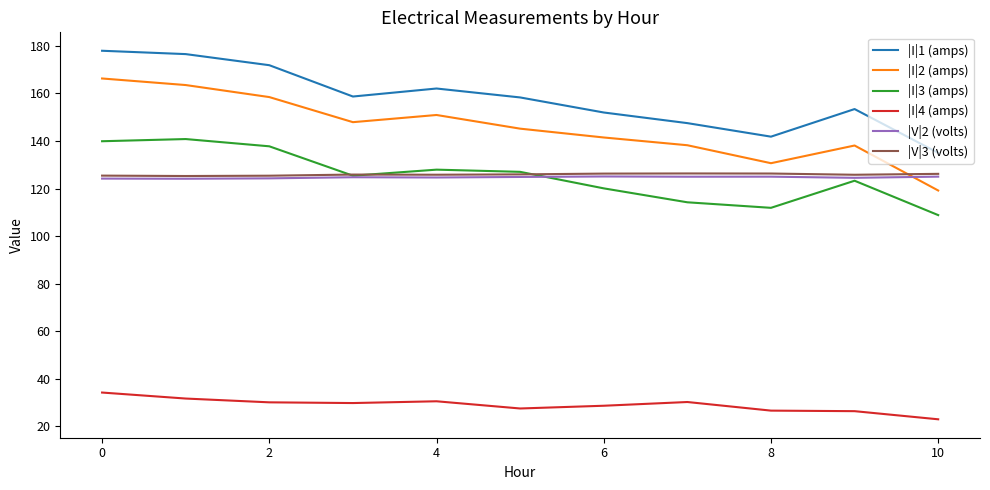

True or false: |V|3 (volts) and |I|4 (amps) intersect in this chart.

False